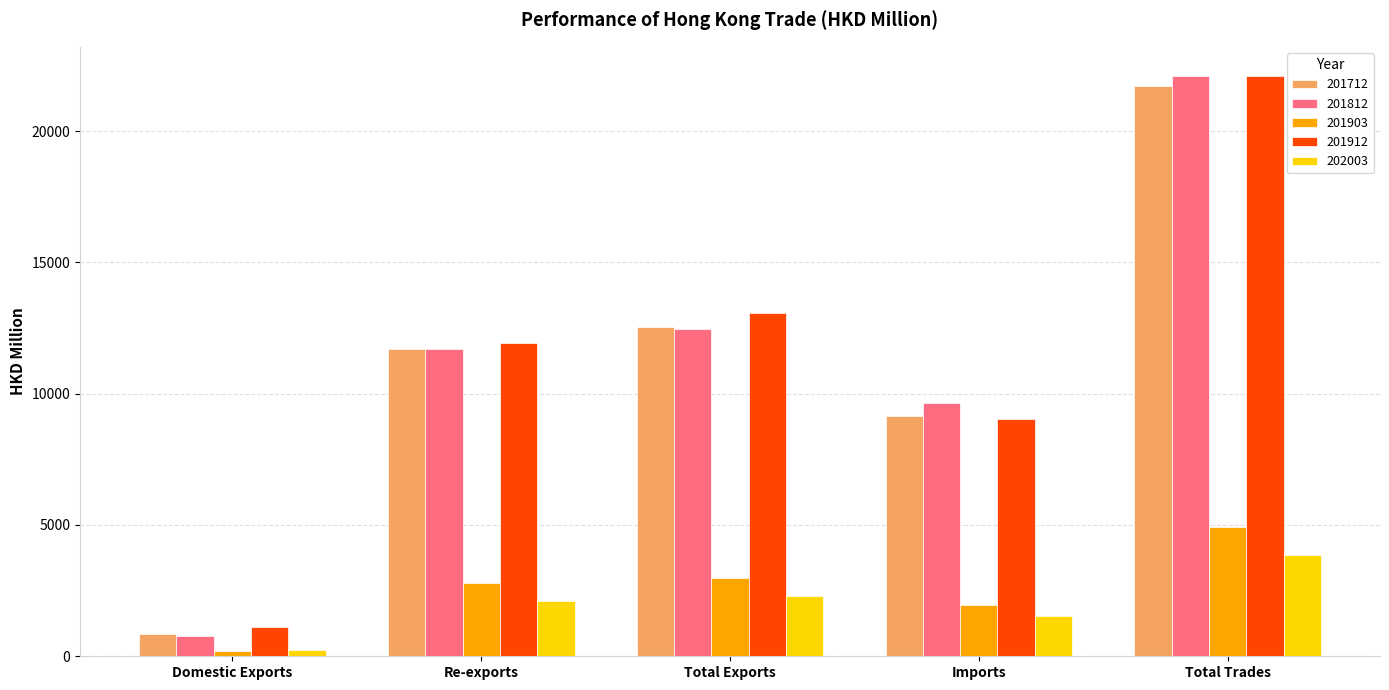

Reading left to right, transcribe all the data shown in this chart.

201712: Domestic Exports=851.8	Re-exports=11695.8	Total Exports=12547.6	Imports=9155.7	Total Trades=21703.3
201812: Domestic Exports=774.9	Re-exports=11694.7	Total Exports=12469.6	Imports=9638.7	Total Trades=22108.3
201903: Domestic Exports=200.4	Re-exports=2785.0	Total Exports=2985.4	Imports=1949.2	Total Trades=4934.6
201912: Domestic Exports=1112.4	Re-exports=11945.7	Total Exports=13058.1	Imports=9031.9	Total Trades=22090.0
202003: Domestic Exports=220.8	Re-exports=2092.4	Total Exports=2313.2	Imports=1526.7	Total Trades=3839.9